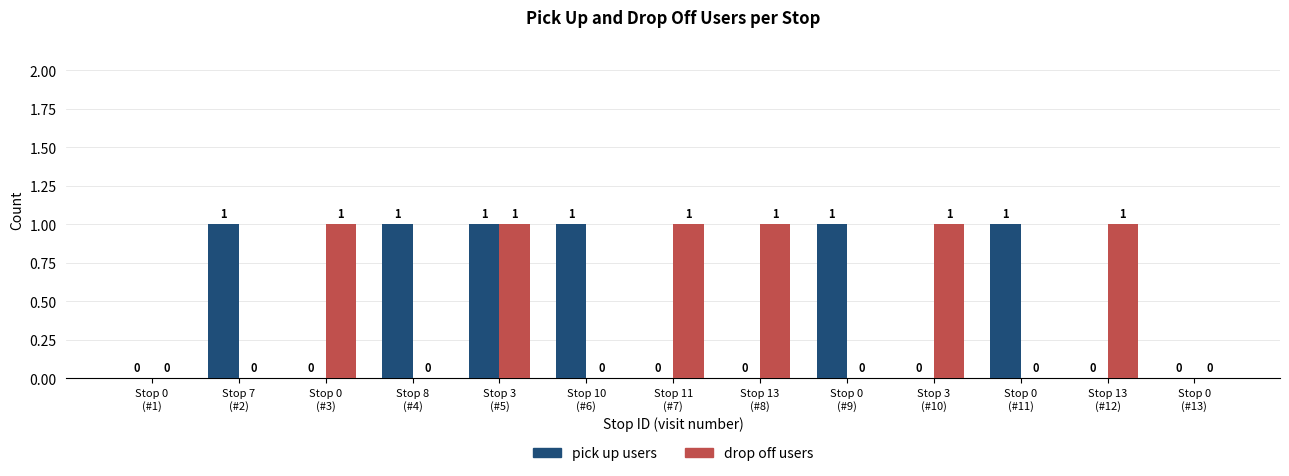

Which series changed the most between Stop 0
(#3) and Stop 0
(#13)?

drop off users